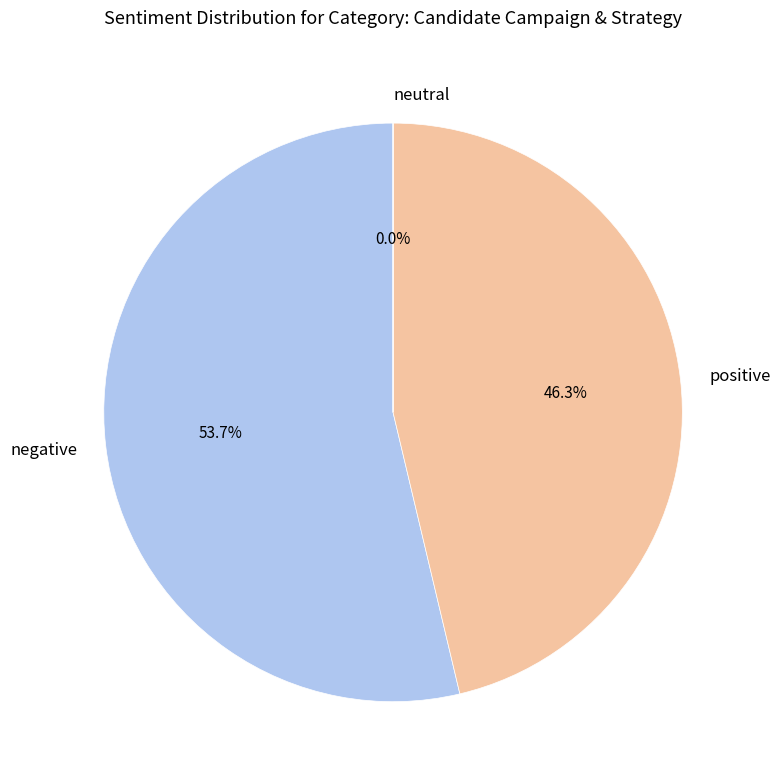

Approximately how many times larger is the value at positive compared to negative?

0.9